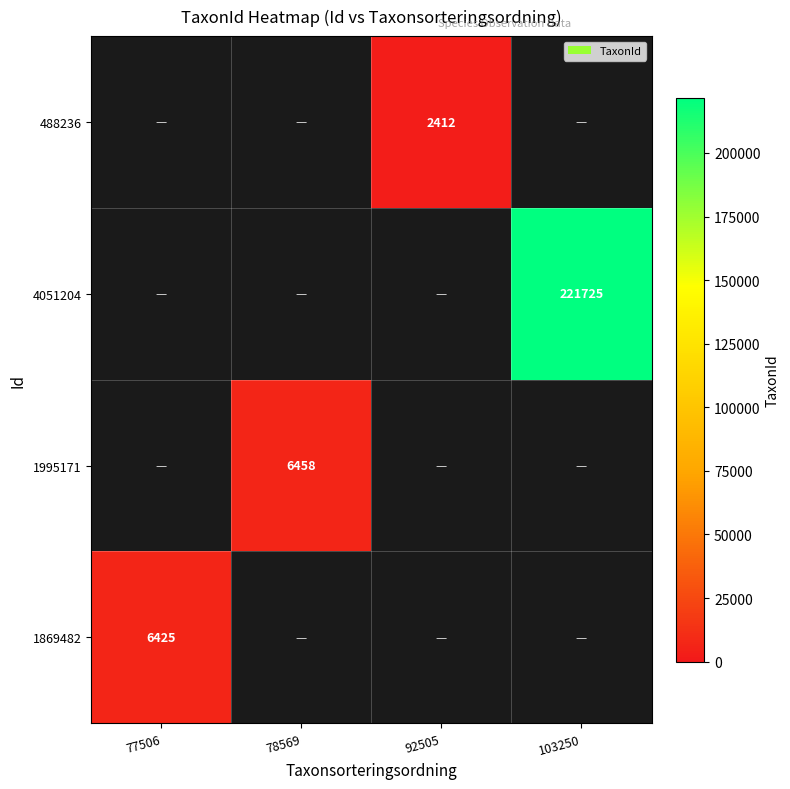

True or false: 4051204 has a value of 221725 at 103250.

True